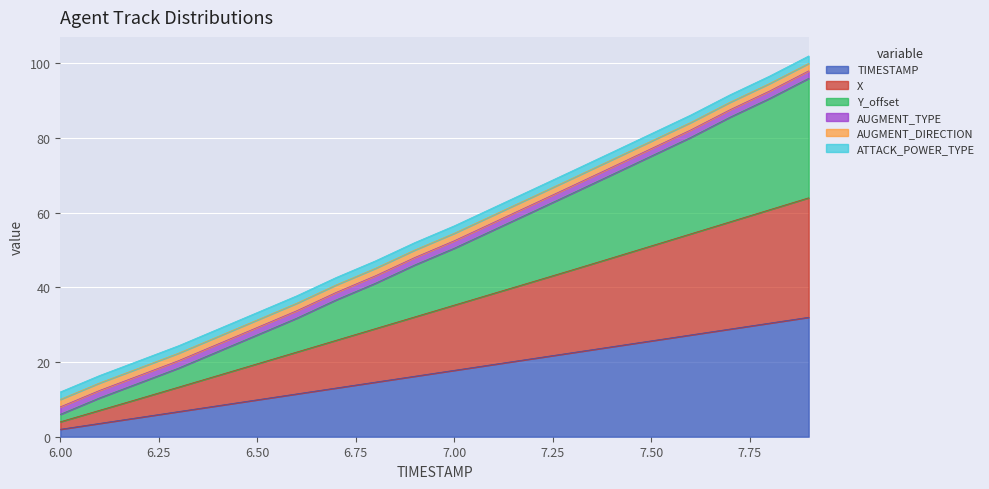

Which series has the largest total across all categories?

Y_offset